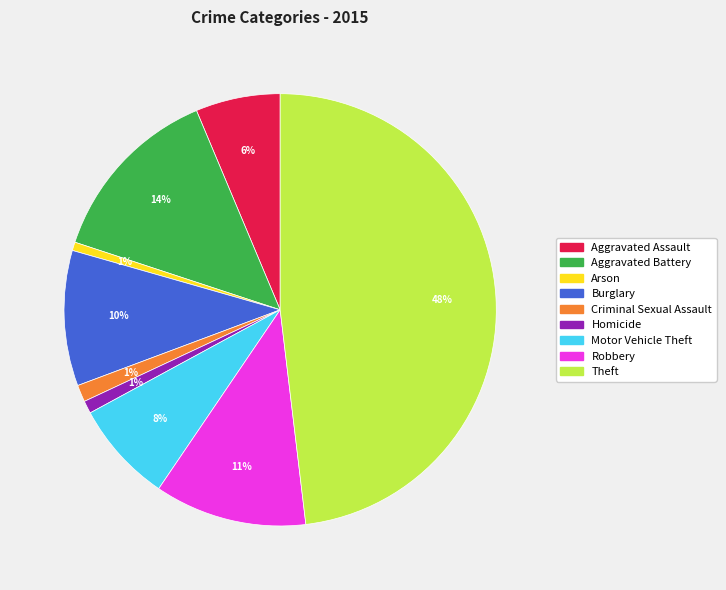

To the nearest percent, what portion does Criminal Sexual Assault represent?

1%